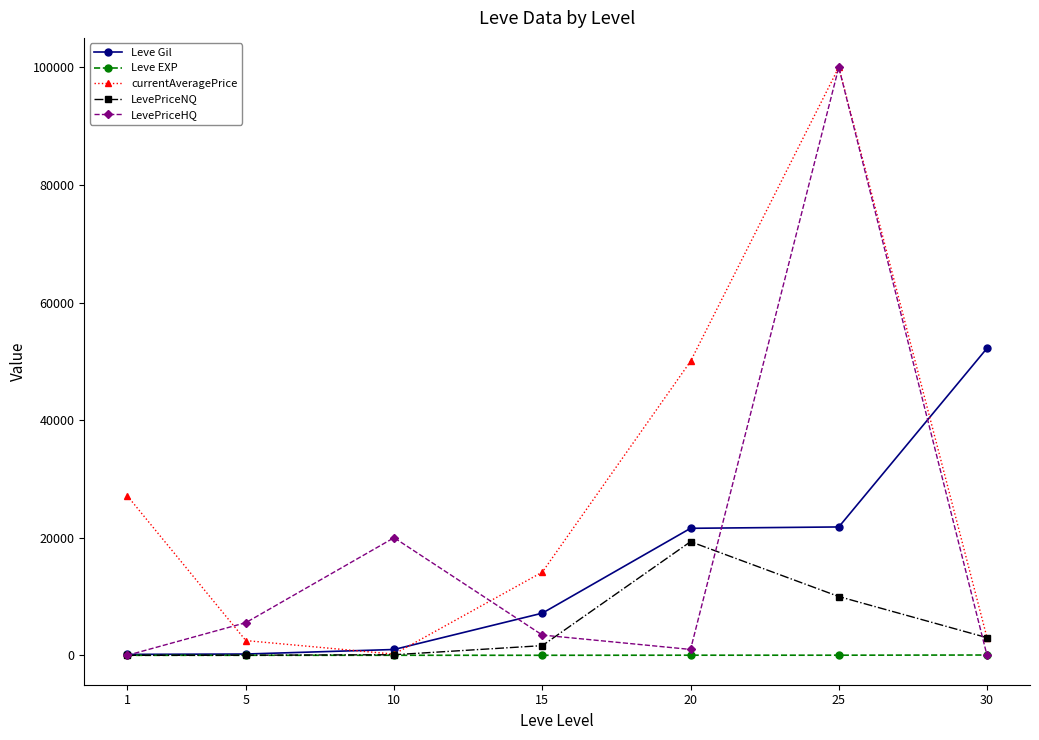

True or false: LevePriceNQ and LevePriceHQ intersect in this chart.

True